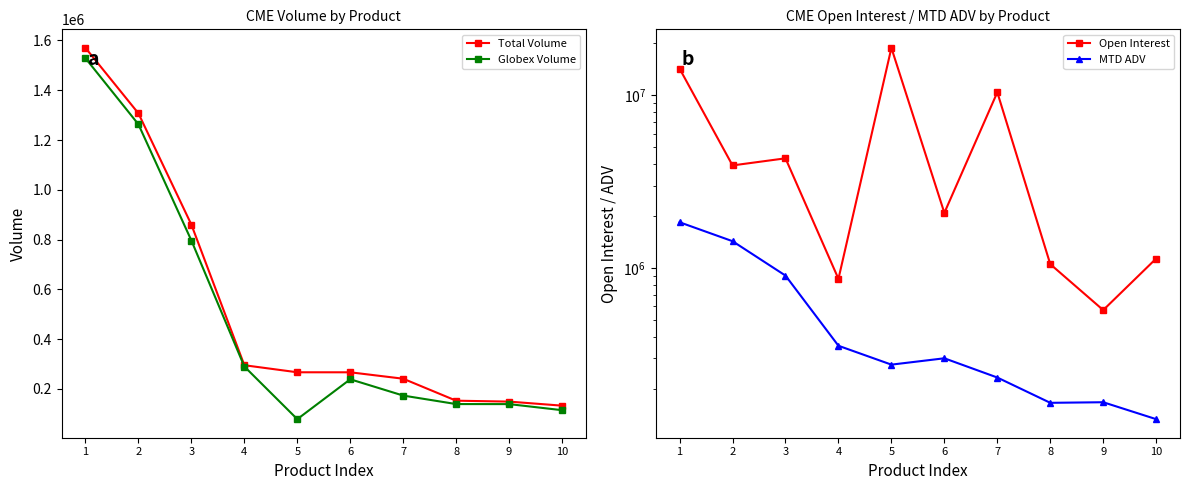

What are all the series names shown in the legend?

Total Volume, Globex Volume, Open Interest, MTD ADV